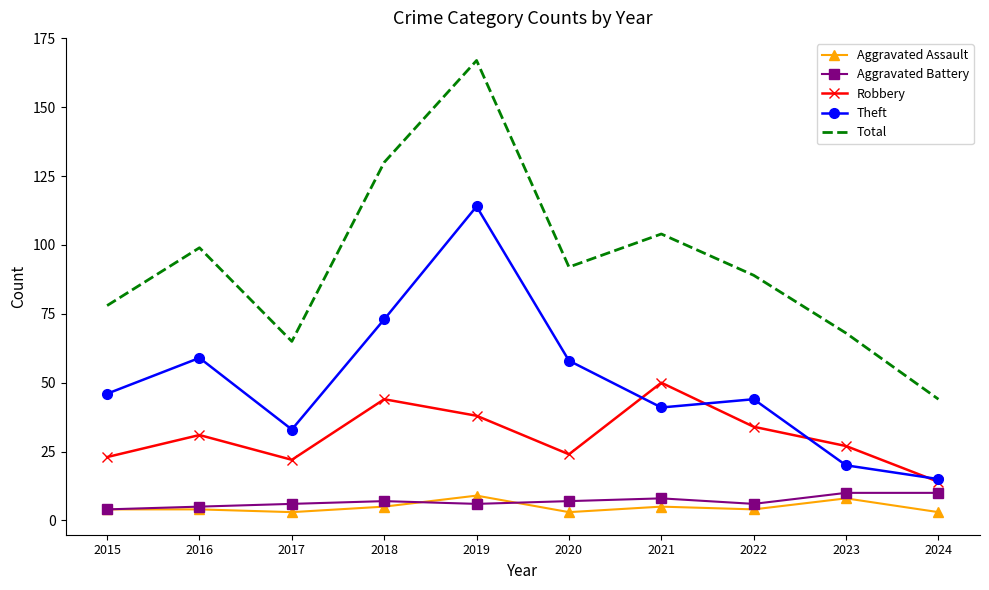

Is it true that Robbery equals 6 at 2023?

False